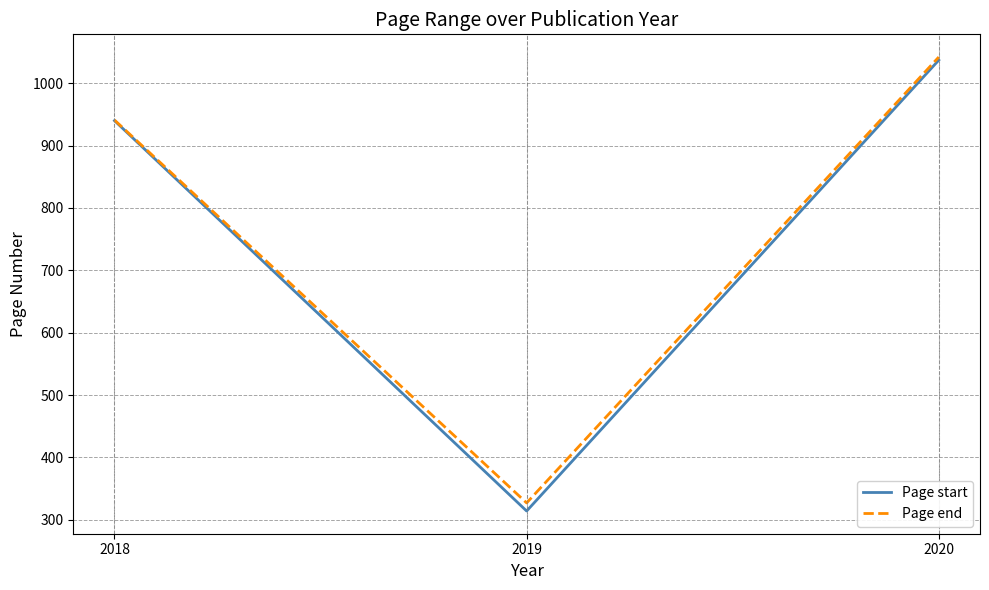

What is the spread (max minus min) of values at 2020?

5